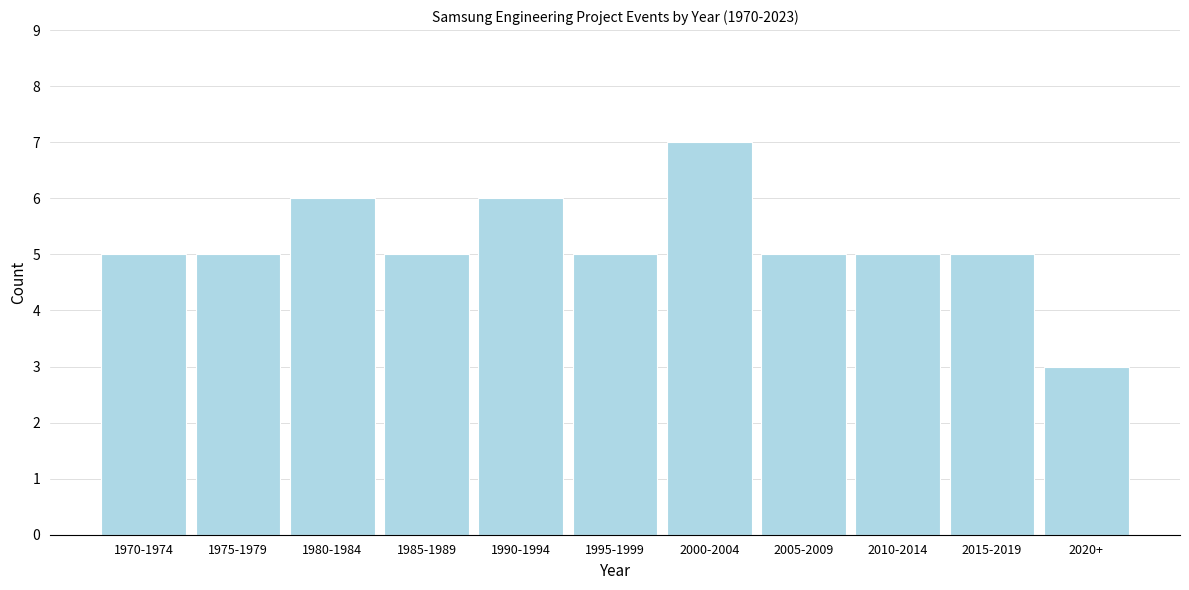

Reading left to right, what are all the values shown in this chart?

1970-1974=5	1975-1979=5	1980-1984=6	1985-1989=5	1990-1994=6	1995-1999=5	2000-2004=7	2005-2009=5	2010-2014=5	2015-2019=5	2020+=3